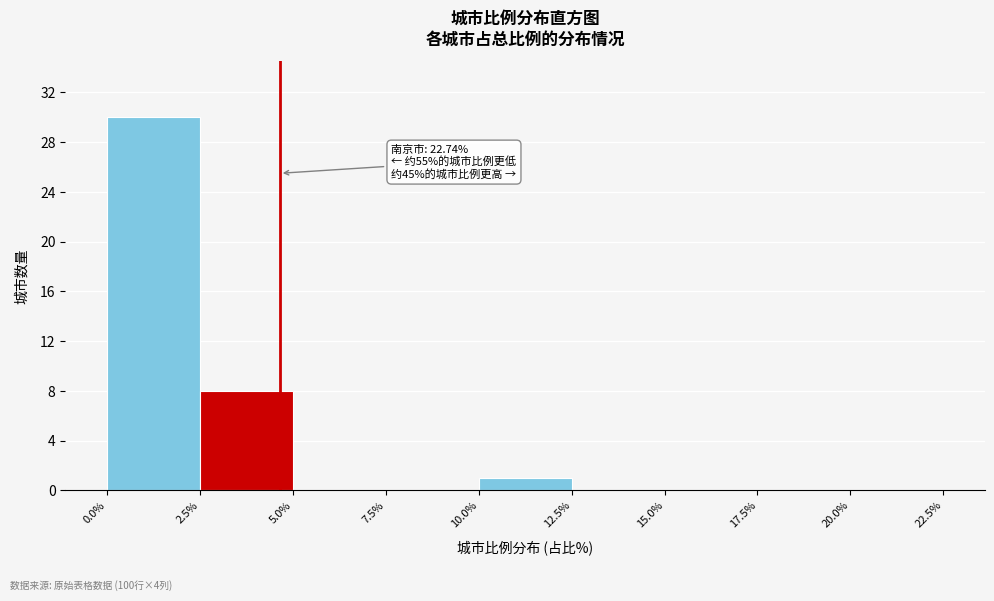

Which range on the x-axis has the tallest bar?

0.0% to 2.5%